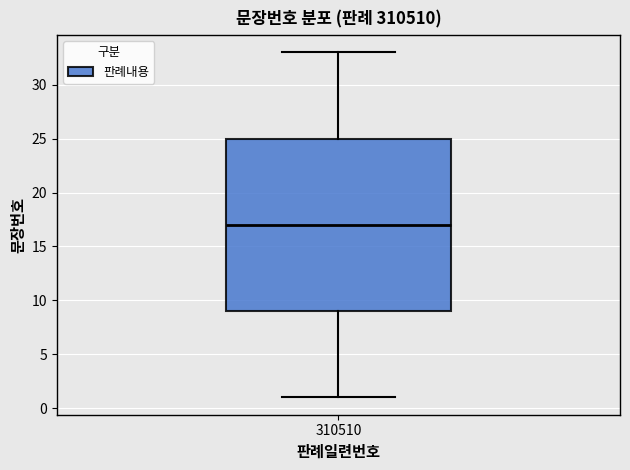

Where does the lower whisker of the box at x = 310510 end on the y-axis? The values are not printed on the chart, so give them approximately, as read against the axis.

1